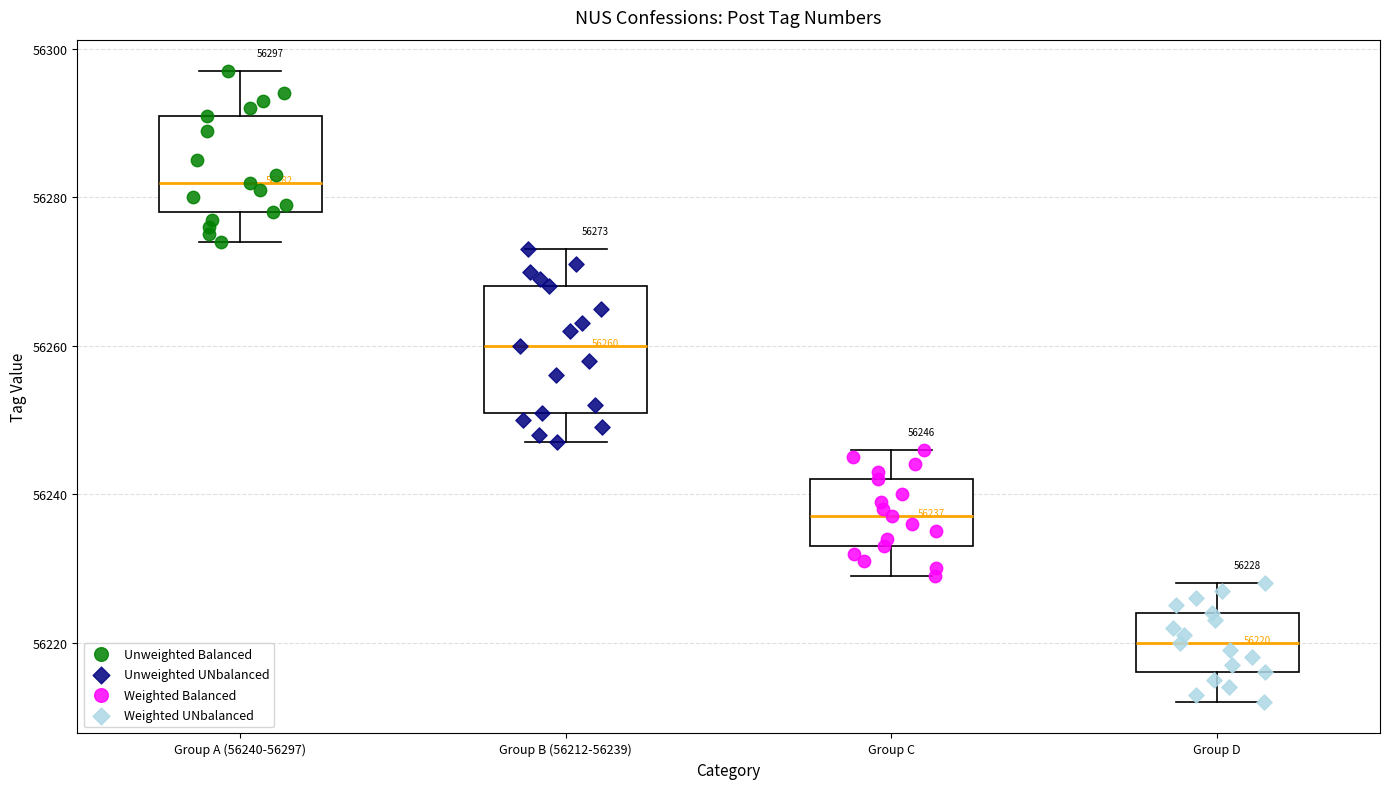

Which box is the tallest, from its lower edge to its upper edge?

Group B (56212-56239)